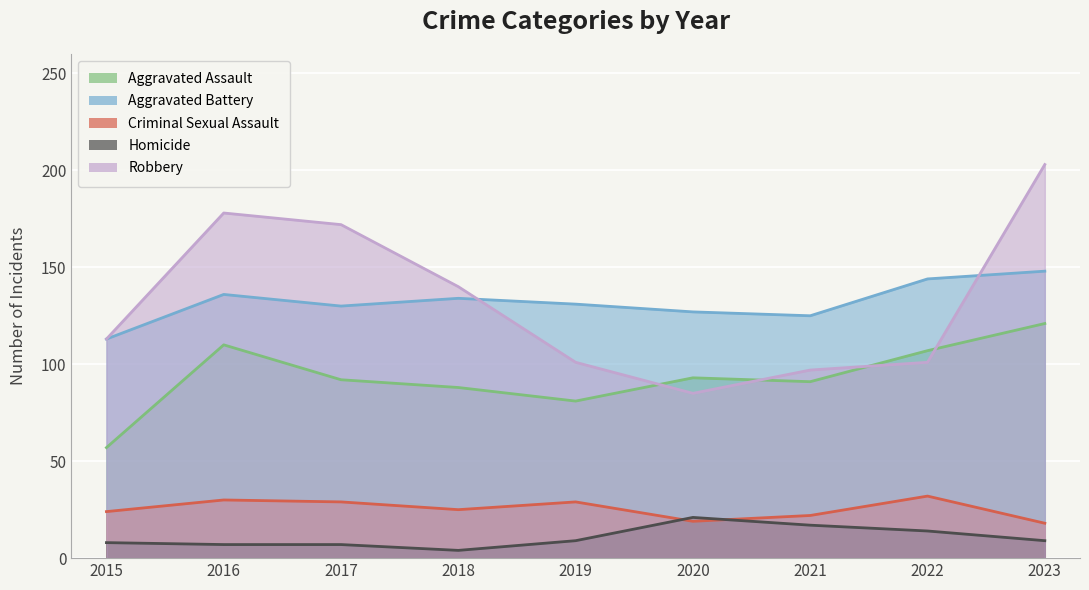

How many interior local peaks does the Homicide series have?

1